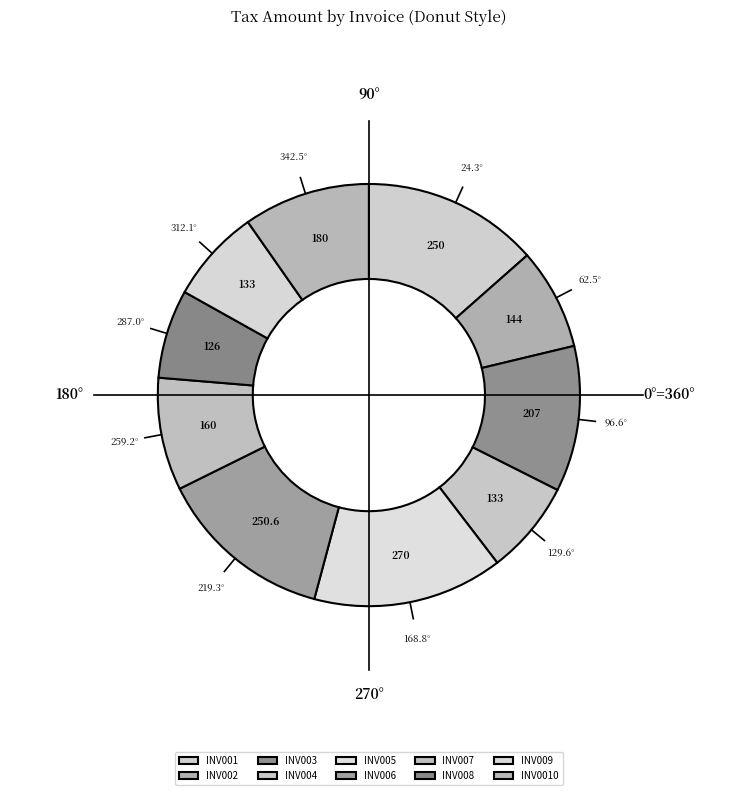

Which category has the smallest portion of the pie?

INV008